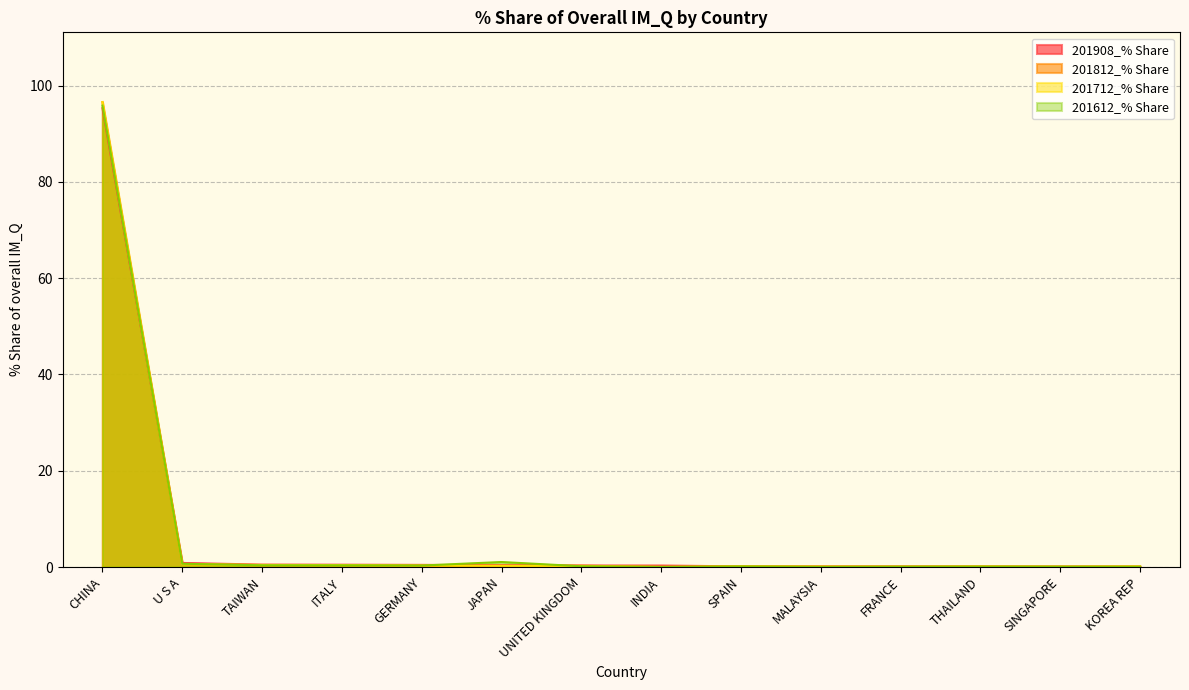

Reading left to right, list all the values displayed in this chart.

201908_% Share: 95.3	0.8	0.5	0.5	0.4	0.4	0.3	0.3	0.1	0.1	0.1	0.1	0.1	0.1
201812_% Share: 96.6	0.6	0.3	0.4	0.3	0.3	0.3	0.0	0.1	0.1	0.1	0.1	0.1	0.1
201712_% Share: 96.6	0.6	0.4	0.4	0.3	0.2	0.2	0.0	0.1	0.1	0.1	0.1	0.1	0.1
201612_% Share: 95.9	0.7	0.4	0.3	0.3	1.0	0.2	0.0	0.1	0.0	0.1	0.1	0.1	0.1